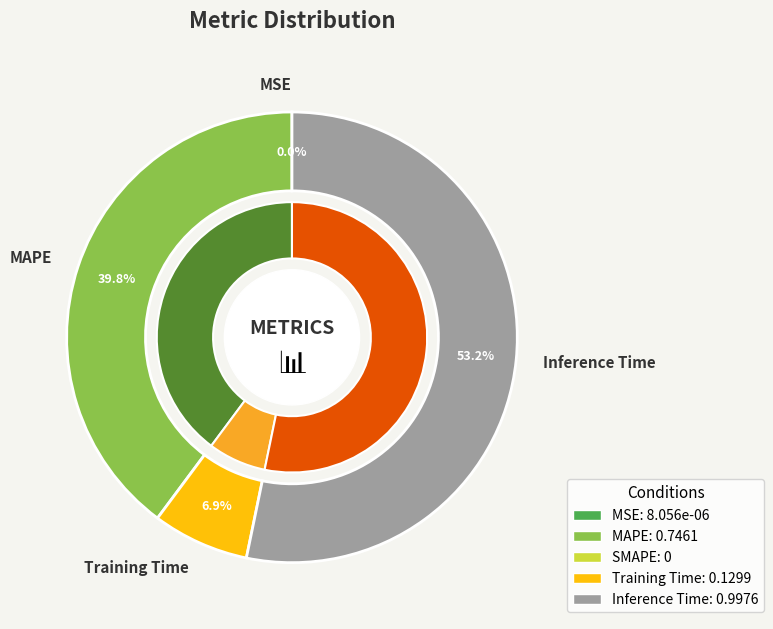

To the nearest percent, what is the average slice percentage?

20%